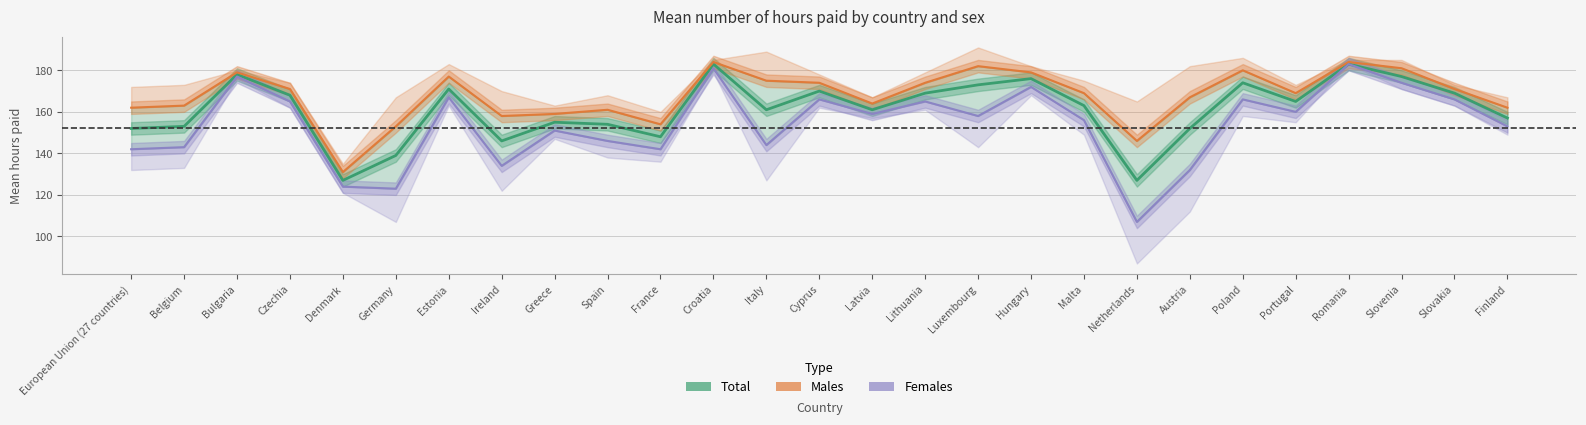

At which category does Total reach its first local valley?

Denmark